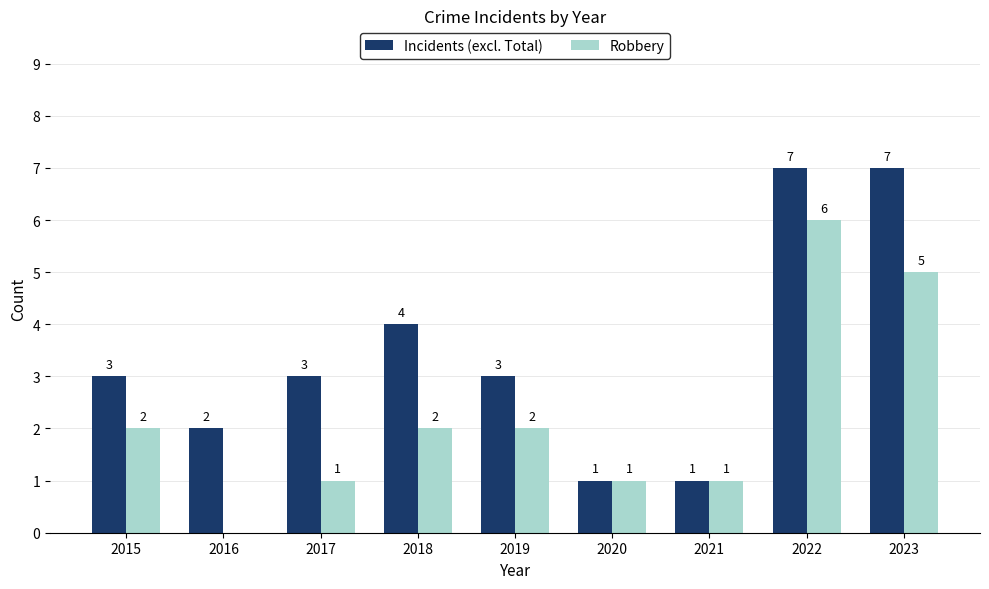

True or false: Incidents (excl. Total) has a value of 1 at 2020.

True